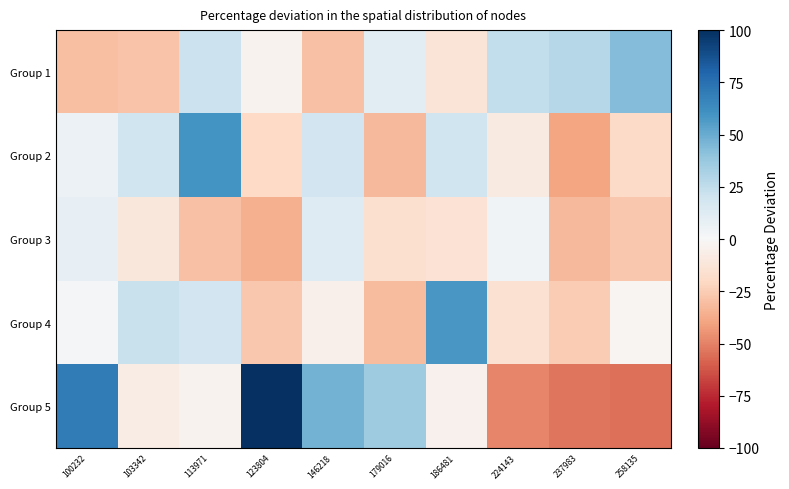

What is the smallest value displayed?

-54.8